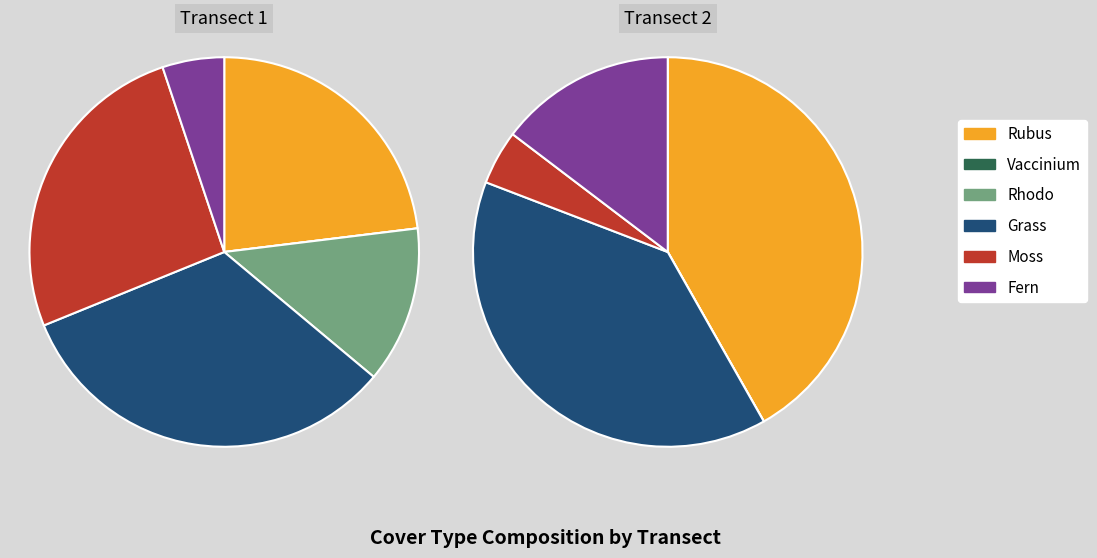

Which series has the widest spread of values?

Rubus